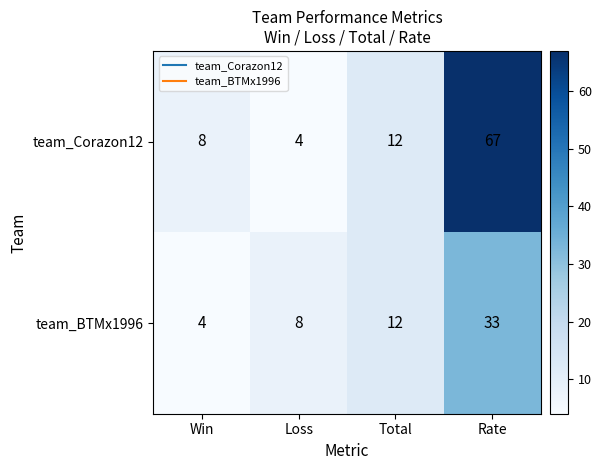

Which series changed the most between Loss and Rate?

team_Corazon12